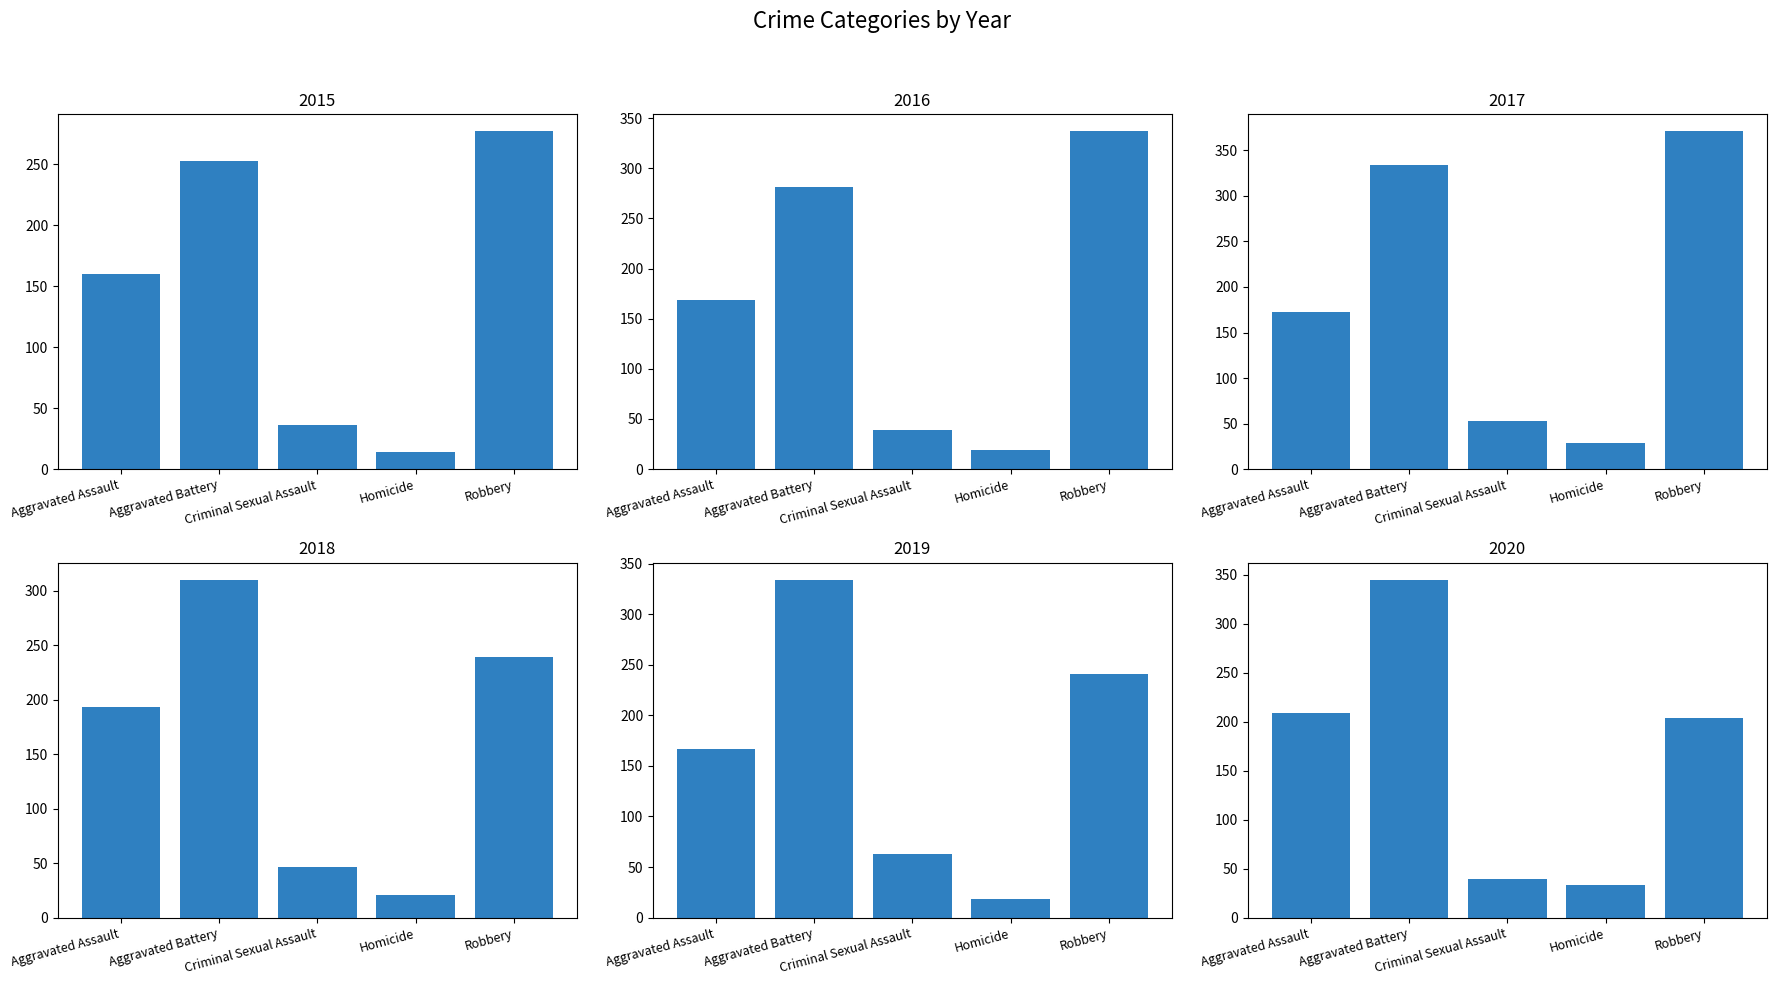

The 2015 series shows 73 at Robbery. True or false?

False